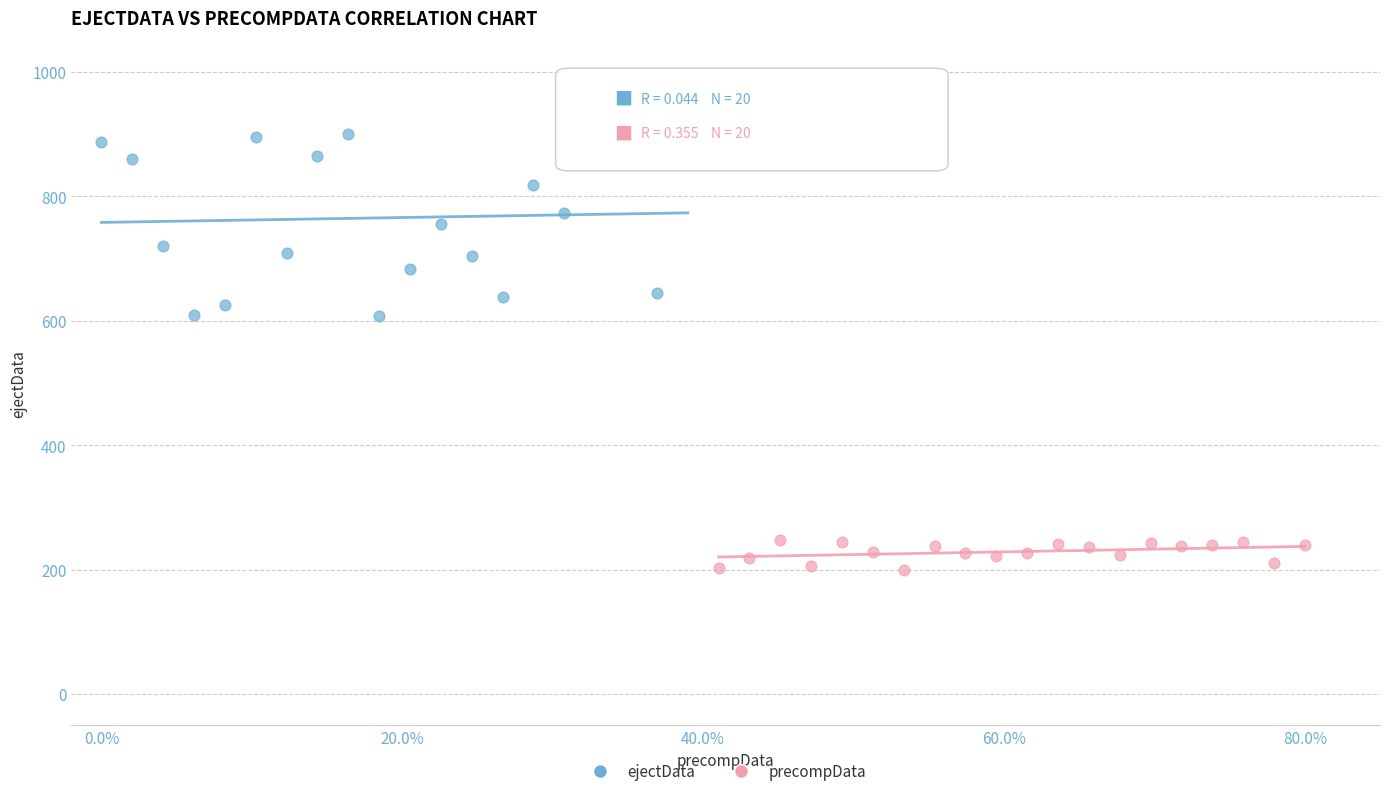

Which series reaches the minimum Y coordinate?

precompData